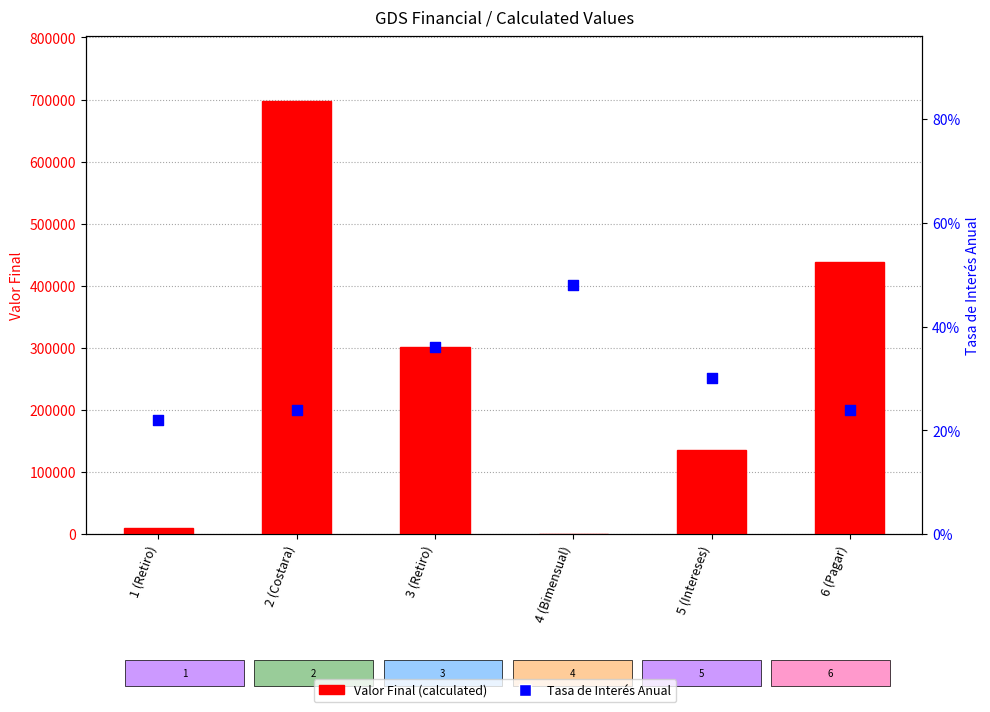

What is the total value across all series at 2 (Costara)?

697532.1